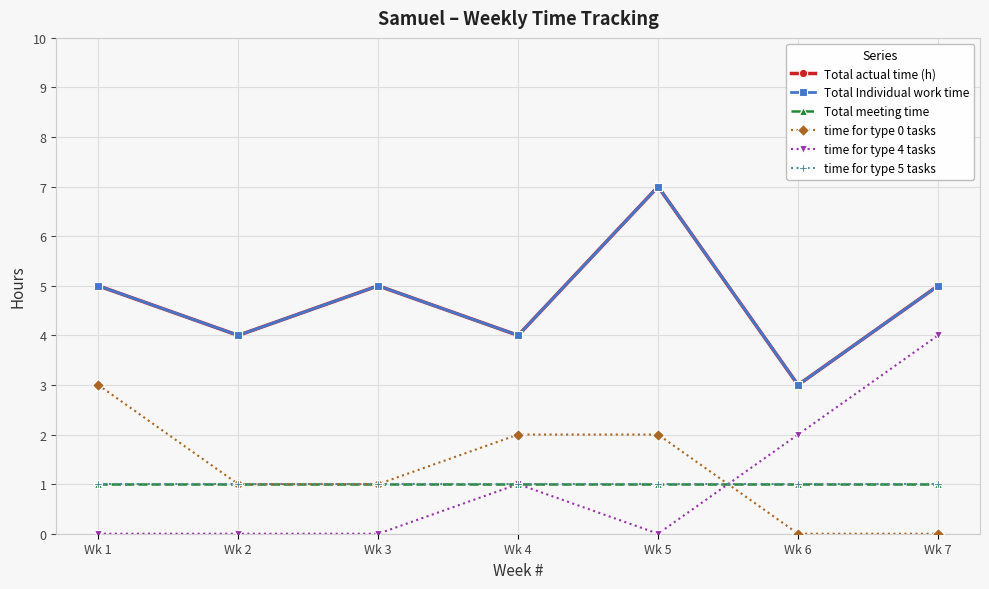

Is this an area chart (filled region under the line)?

No